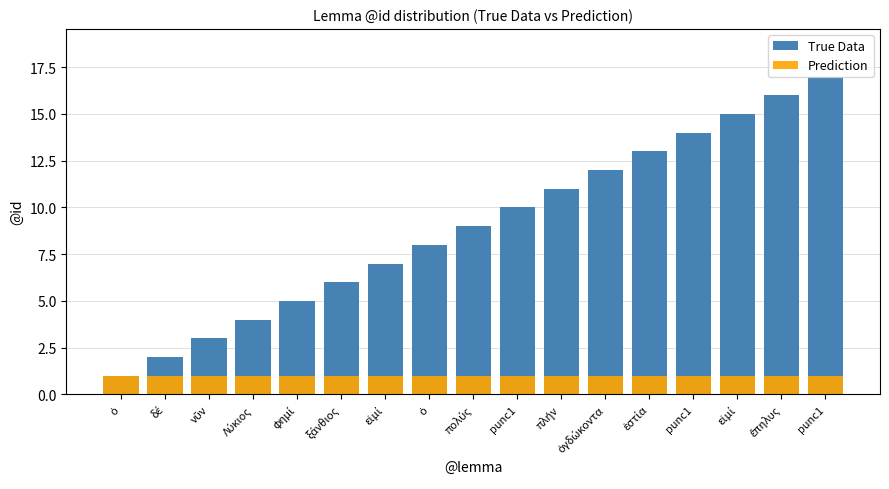

Reading left to right, transcribe all the data shown in this chart.

True Data: ὁ=1	δέ=2	νῦν=3	Λύκιος=4	φημί=5	ξάνθιος=6	εἰμί=7	ὁ=8	πολύς=9	punc1=10	πλήν=11	ὀγδώκοντα=12	ἑστία=13	punc1=14	εἰμί=15	ἔπηλυς=16	punc1=17
Prediction: ὁ=1	δέ=1	νῦν=1	Λύκιος=1	φημί=1	ξάνθιος=1	εἰμί=1	ὁ=1	πολύς=1	punc1=1	πλήν=1	ὀγδώκοντα=1	ἑστία=1	punc1=1	εἰμί=1	ἔπηλυς=1	punc1=1